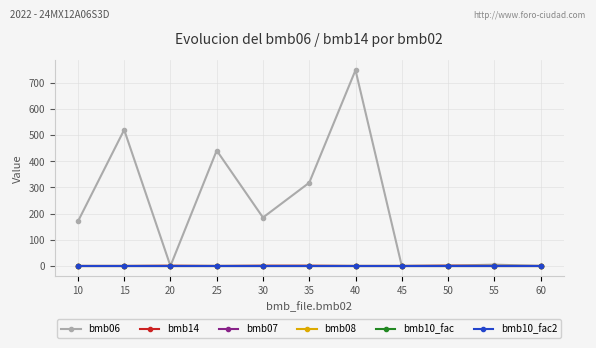

Is this an area chart (filled region under the line)?

No